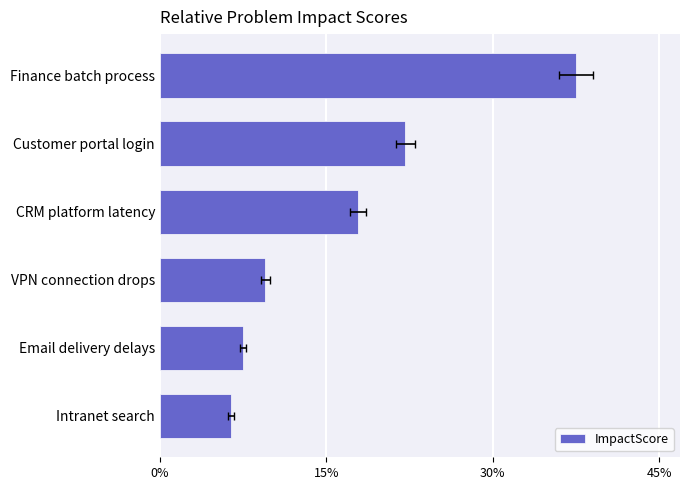

Reading right to left, what are all the values shown in this chart?

0.4	0.2	0.2	0.1	0.1	0.1